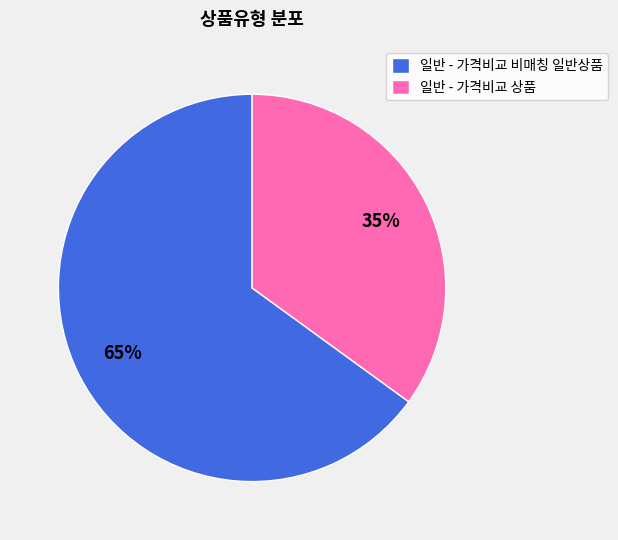

Which category has the smallest portion of the pie?

일반 - 가격비교 상품